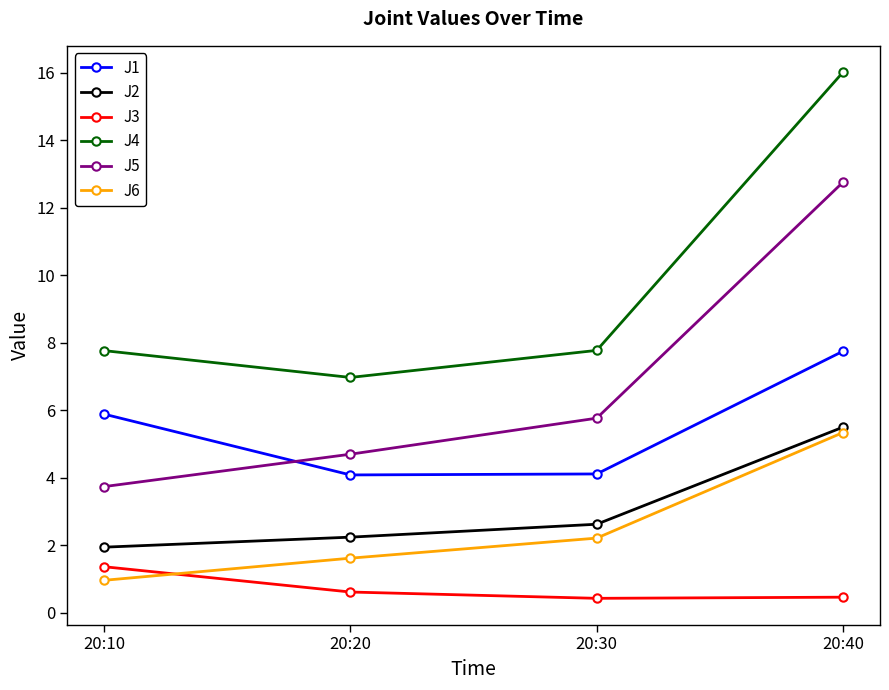

Is the value of J4 at 20:10 greater than the value of J6 at 20:30?

Yes